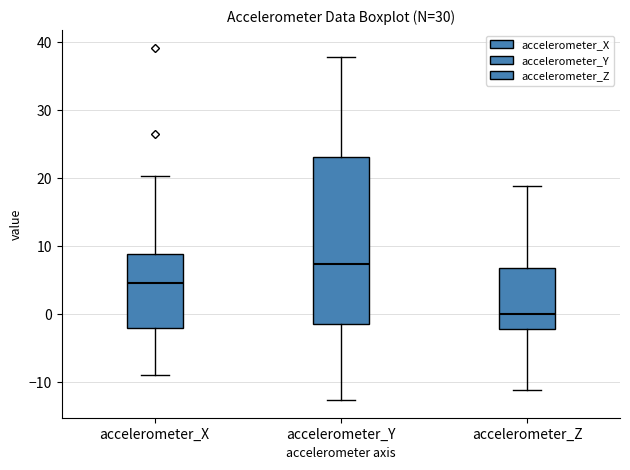

Where does the lower whisker of the box for accelerometer_Z end on the y-axis? The values are not printed on the chart, so give them approximately, as read against the axis.

-11